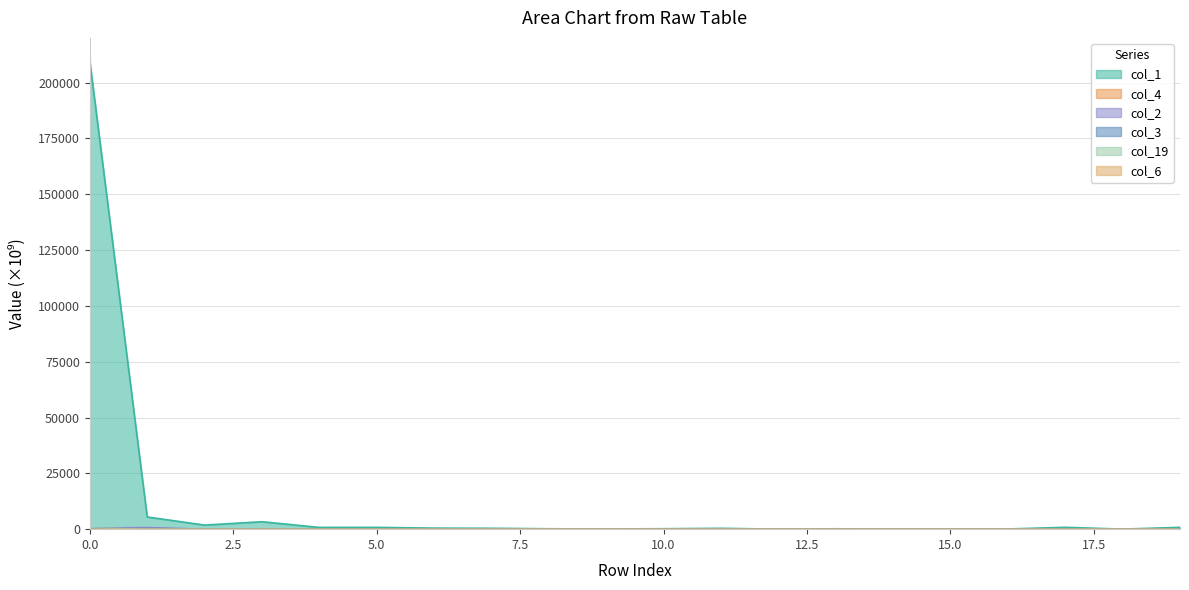

How many interior local peaks does the col_6 series have?

1